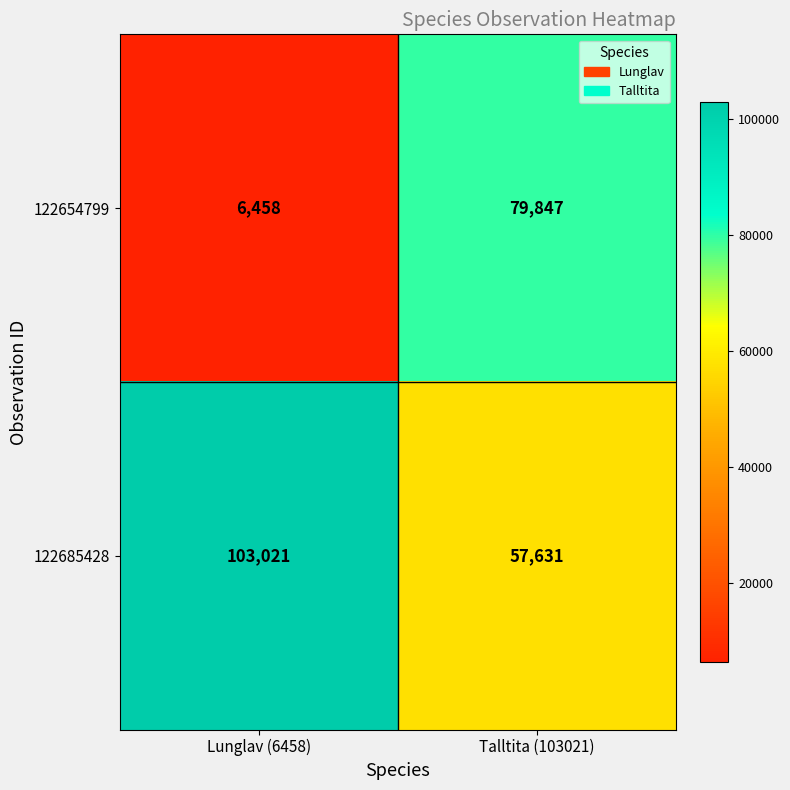

Reading left to right, list all the values displayed in this chart.

122654799: Lunglav (6458)=6458	Talltita (103021)=79847
122685428: Lunglav (6458)=103021	Talltita (103021)=57631